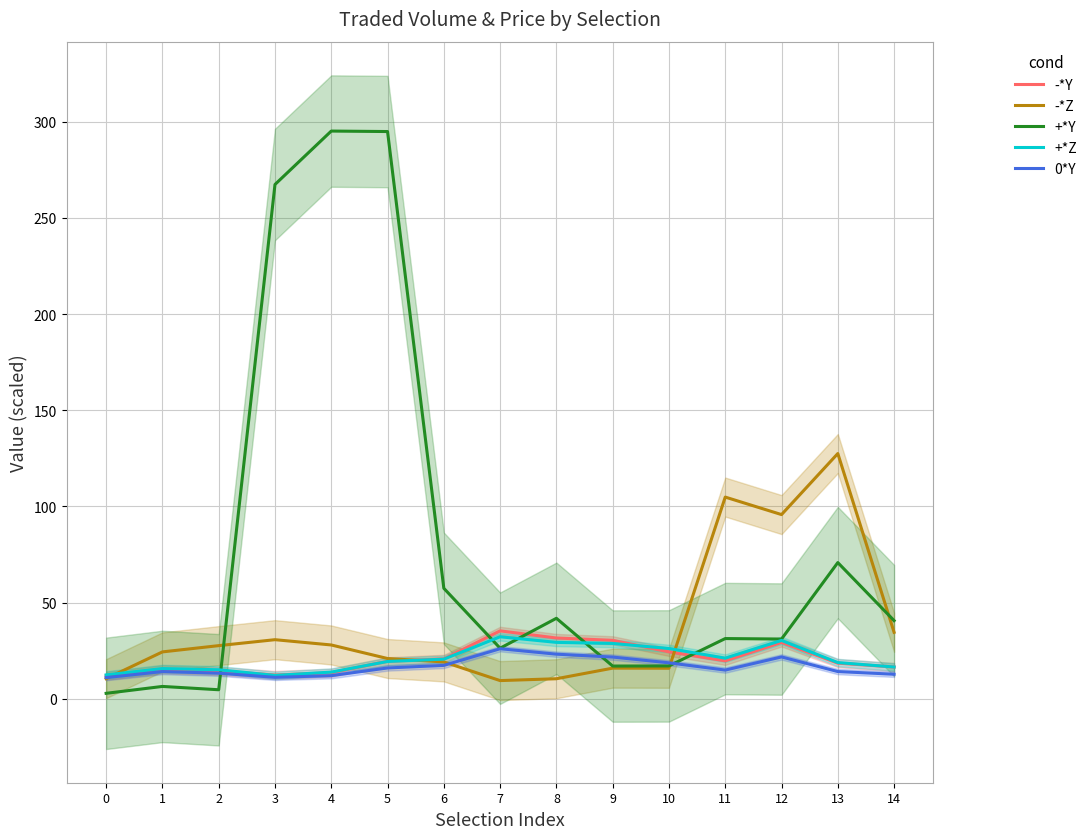

Rank the categories by 0*Y value from highest to lowest.

7, 8, 12, 9, 10, 6, 5, 11, 1, 13, 2, 14, 4, 3, 0